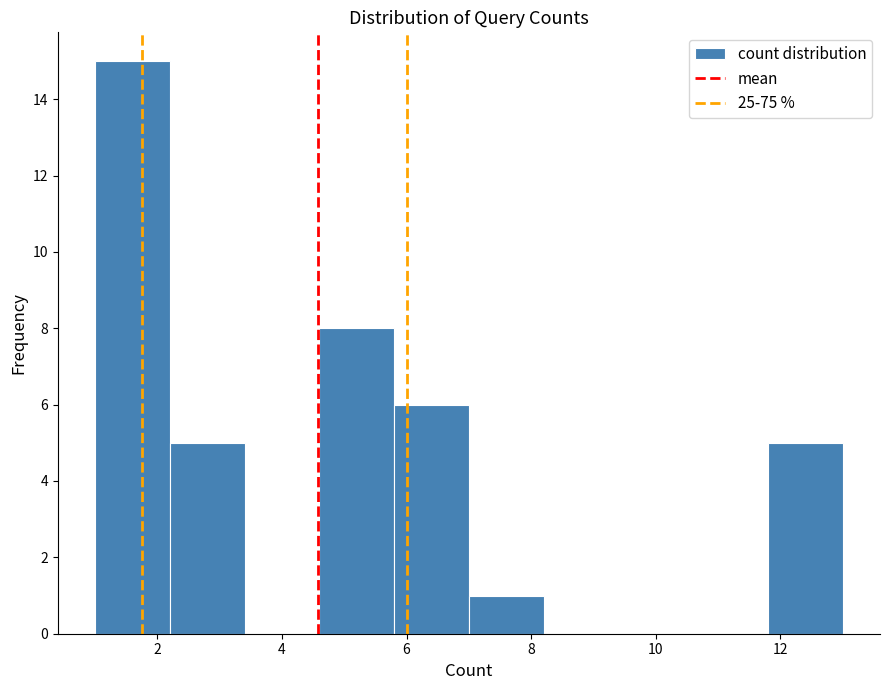

Reading left to right, list every bar in this chart as the range it spans on the x-axis followed by its height. The values are not printed on the chart, so give them approximately, as read against the axis.

1.0 to 2.2: 15
2.2 to 3.4: 5
3.4 to 4.6: 0
4.6 to 5.8: 8
5.8 to 7.0: 6
7.0 to 8.2: 1
8.2 to 9.4: 0
9.4 to 10.6: 0
10.6 to 11.8: 0
11.8 to 13.0: 5